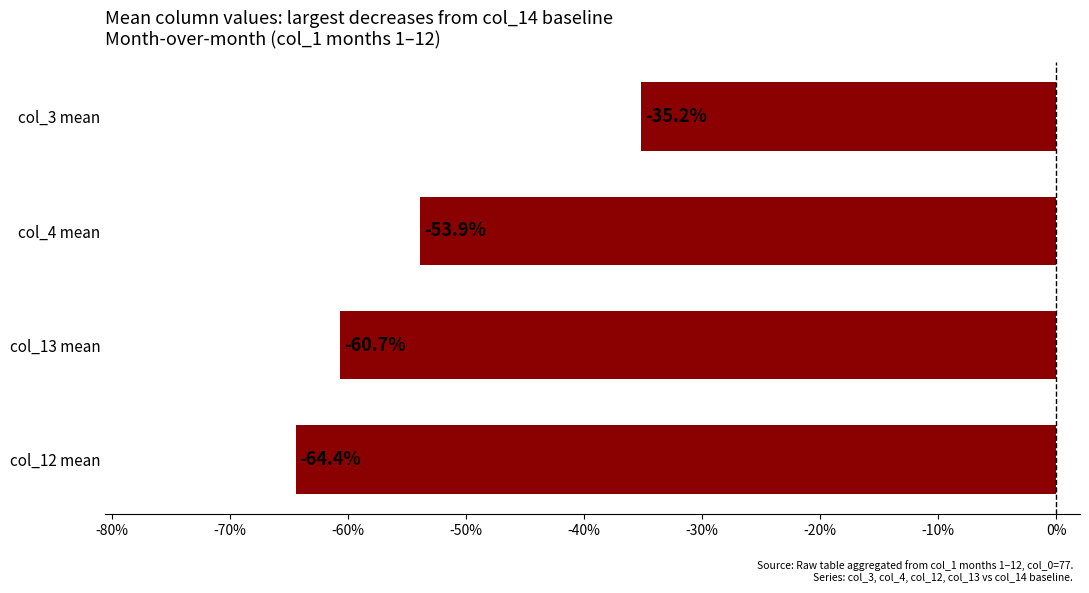

What is the change in value from col_13 mean to col_3 mean?

+25.5